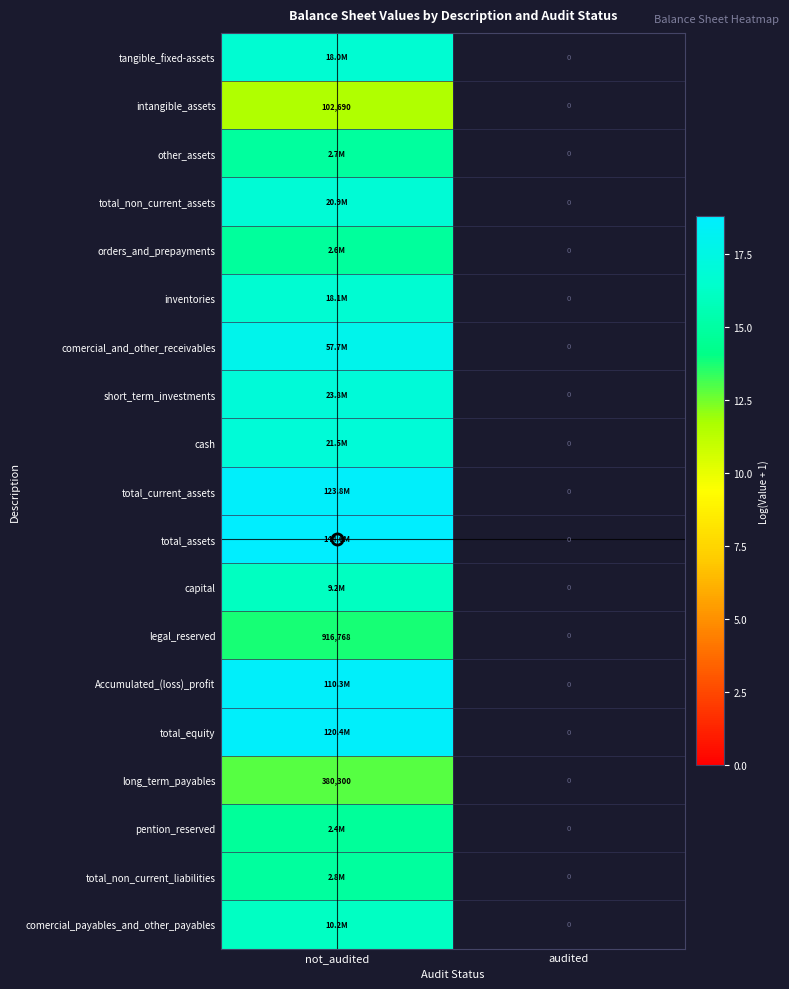

What is the maximum value shown in the chart?

18.8